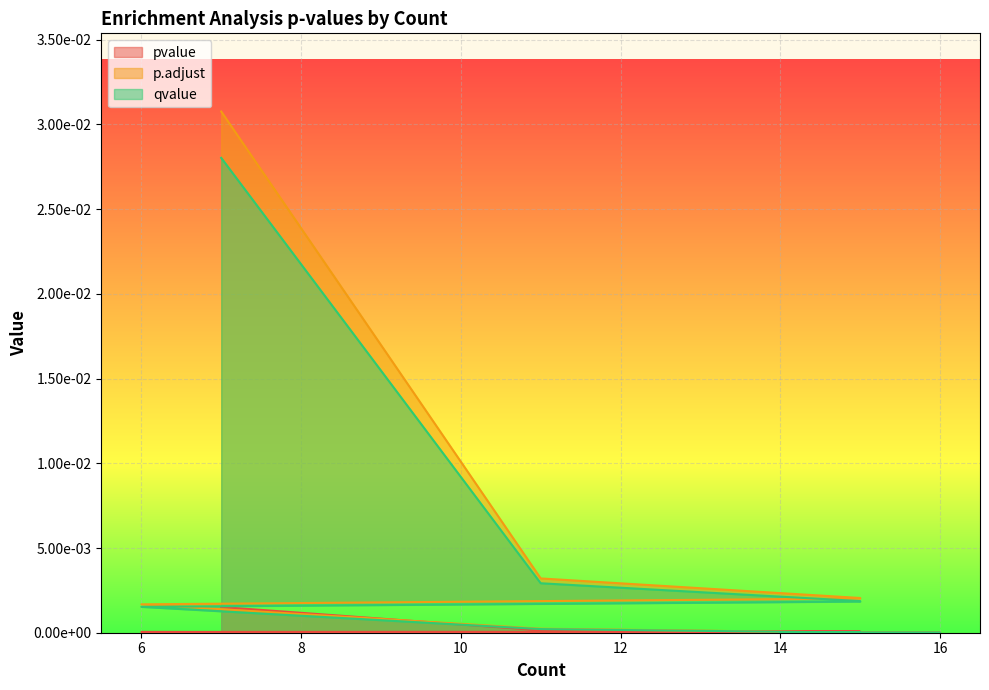

List the series in order of their peak value, lowest first.

pvalue, qvalue, p.adjust